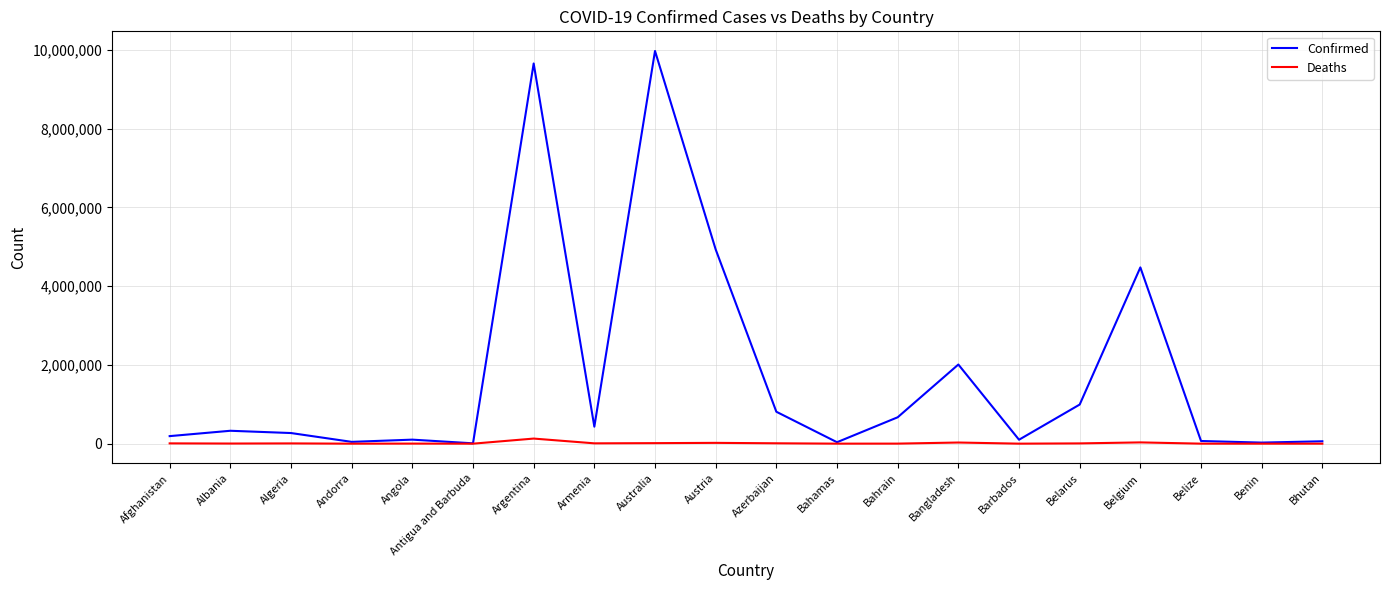

Between Armenia and Benin, which series saw the biggest shift?

Confirmed